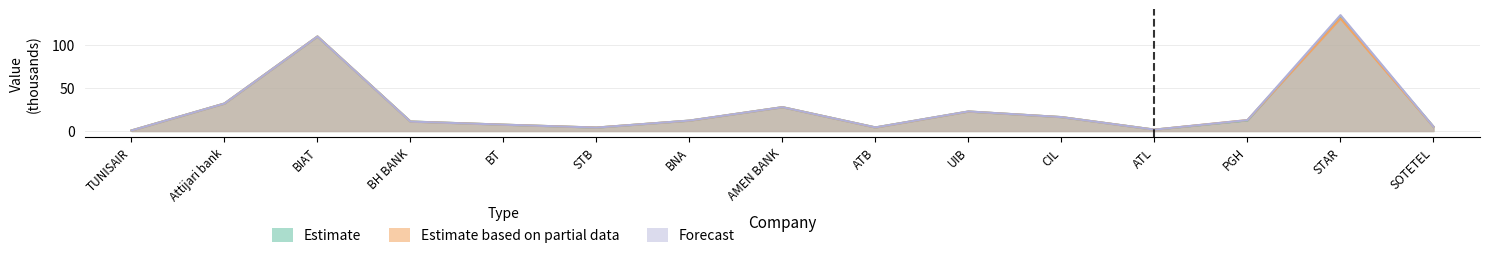

The Estimate series shows 201.8 at STAR. True or false?

False